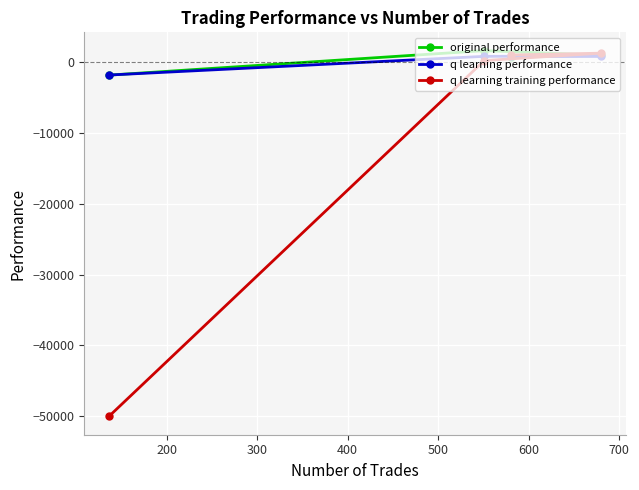

What are all the series names shown in the legend?

original performance, q learning performance, q learning training performance